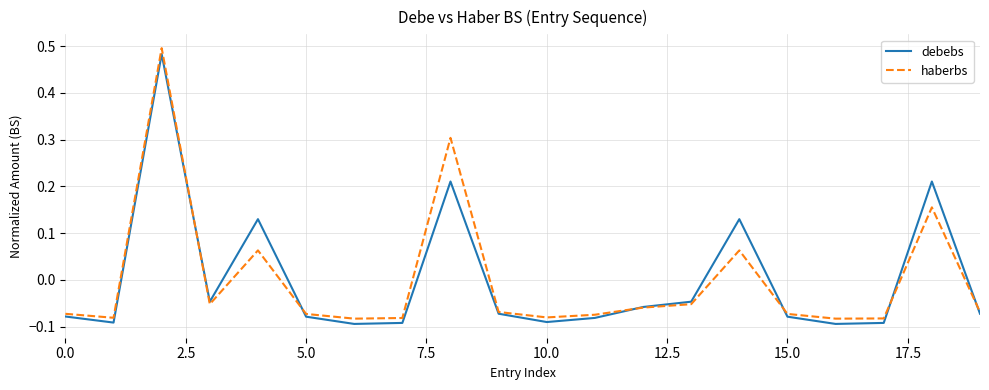

Which series has the largest range (max minus min)?

haberbs